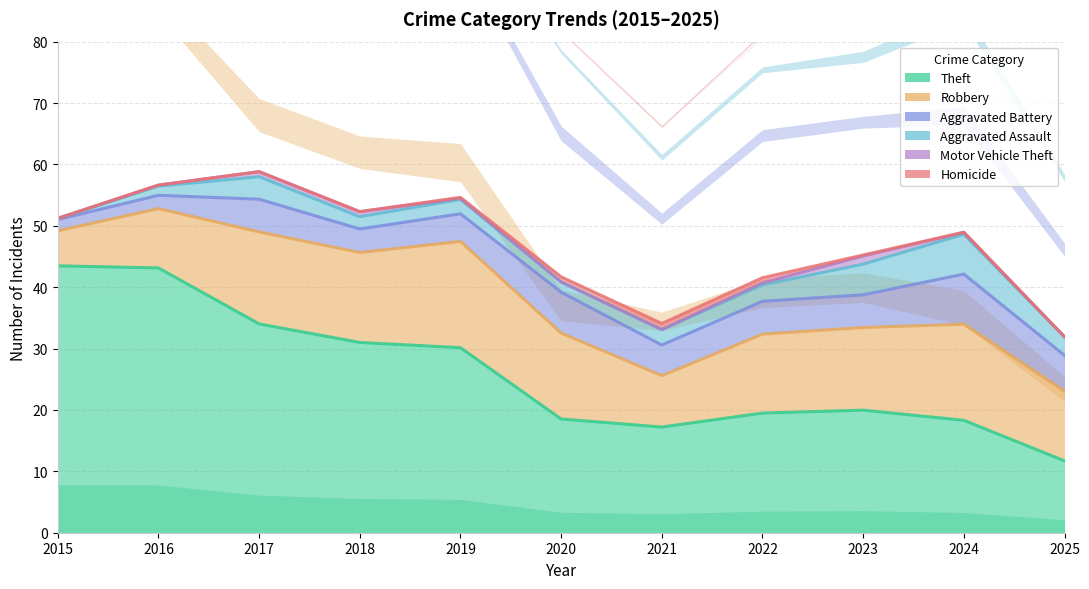

What is the difference between the maximum and minimum values in the Aggravated Battery series?

9